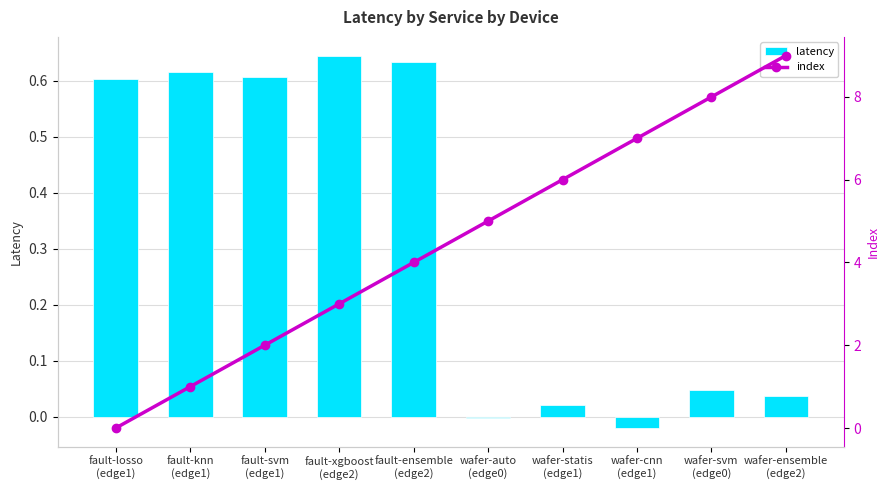

Reading left to right, extract all data points from this chart.

latency: 0.6	0.6	0.6	0.6	0.6	-0.0	0.0	-0.0	0.0	0.0
index: 0.0	1.0	2.0	3.0	4.0	5.0	6.0	7.0	8.0	9.0